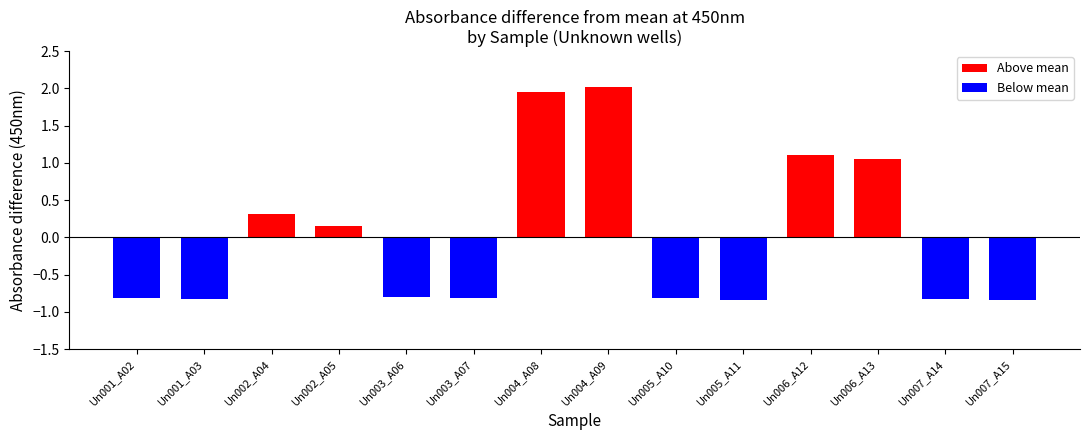

Which series has the widest spread of values?

Above mean